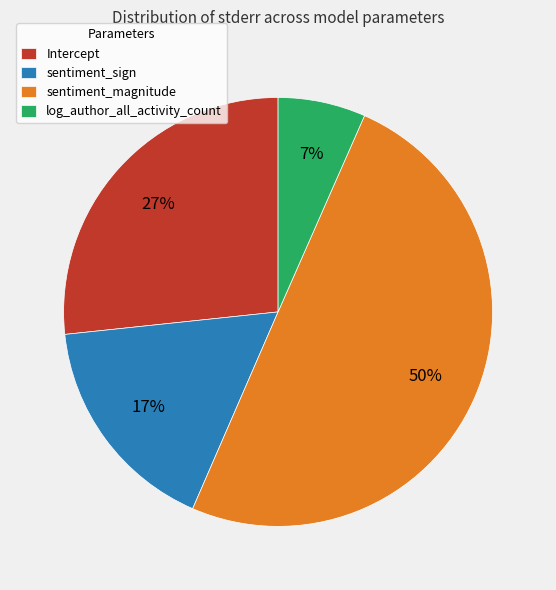

Between sentiment_magnitude and sentiment_sign, which is larger?

sentiment_magnitude